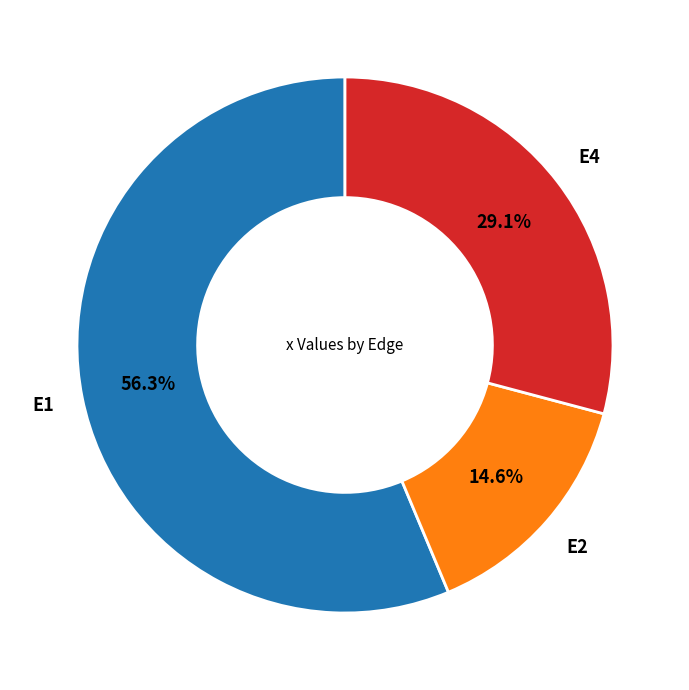

Does any single category account for the majority?

Yes